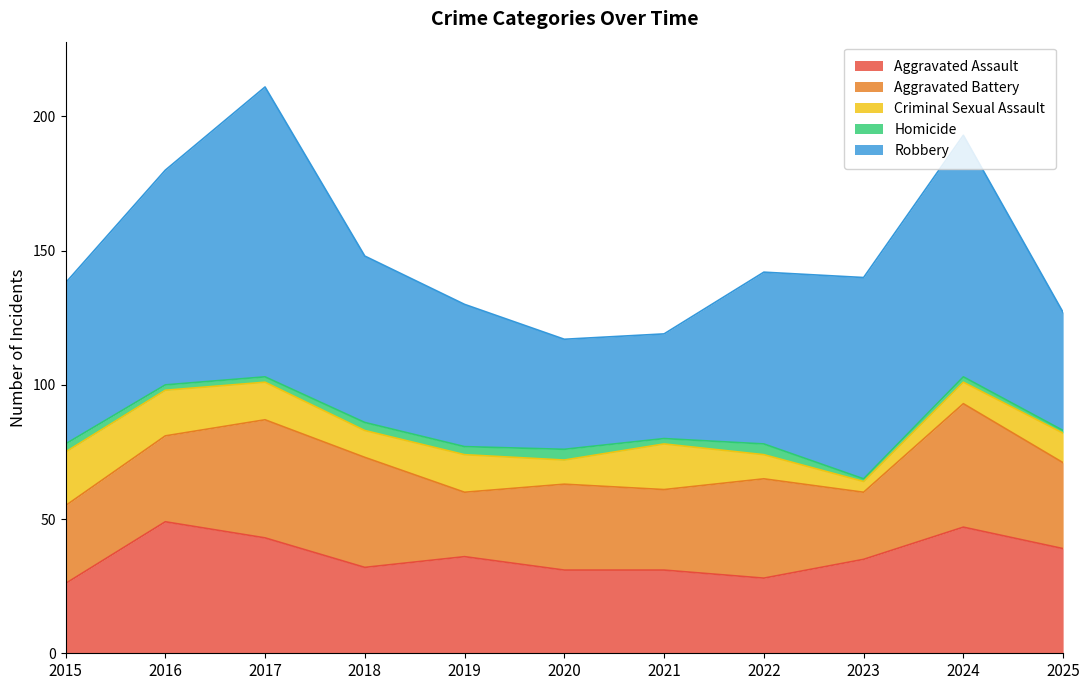

What is the value of the Criminal Sexual Assault point at the 9th from the left?

4